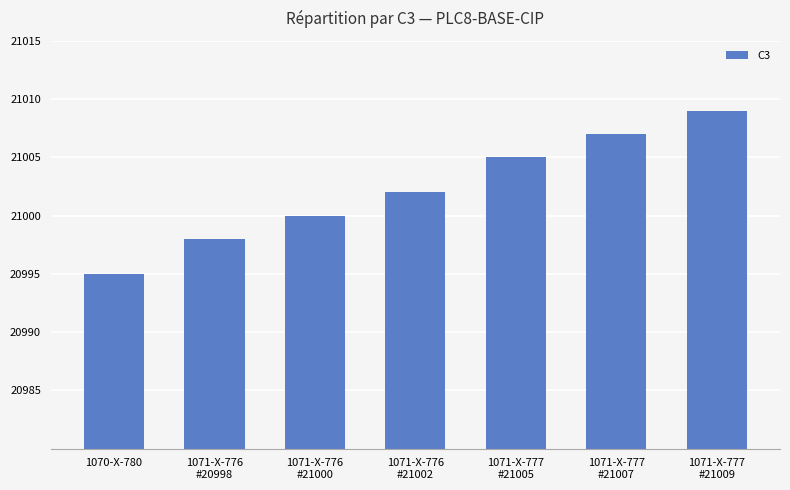

How many values are between 20998 and 21007?

5